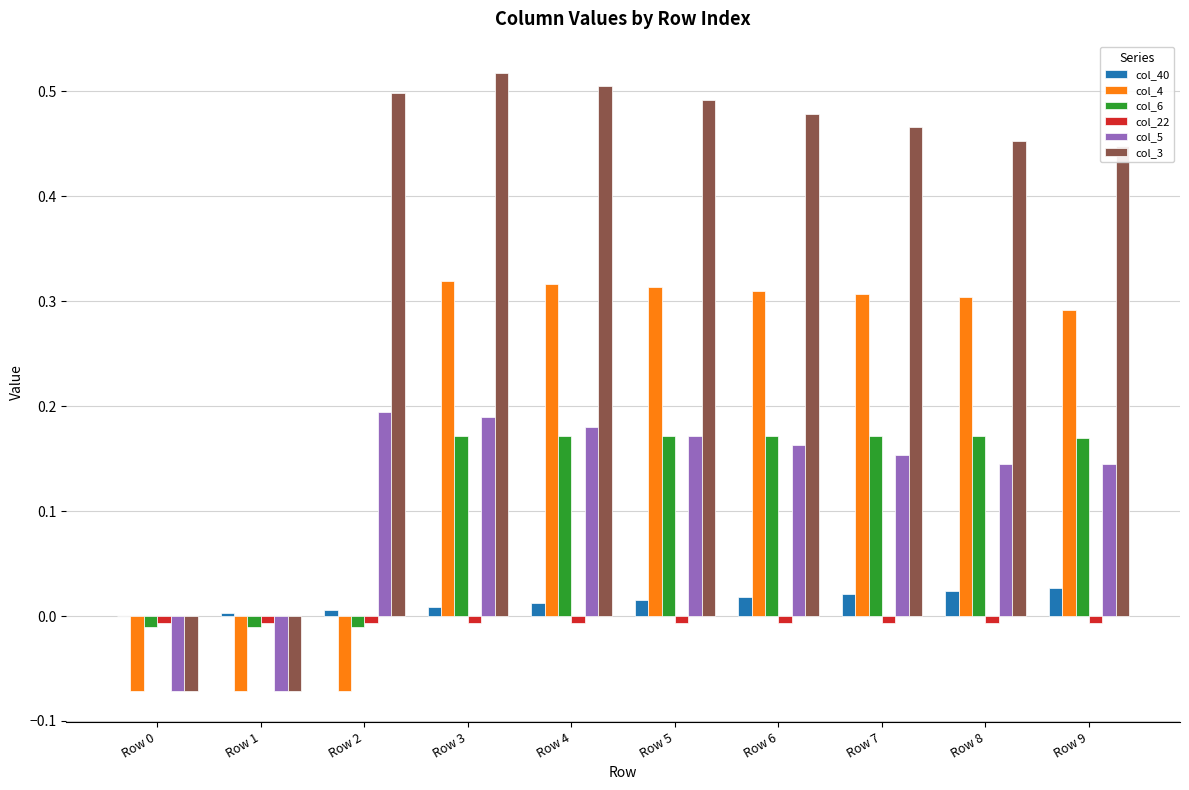

Is the value of col_40 at Row 5 greater than the value of col_5 at Row 5?

No